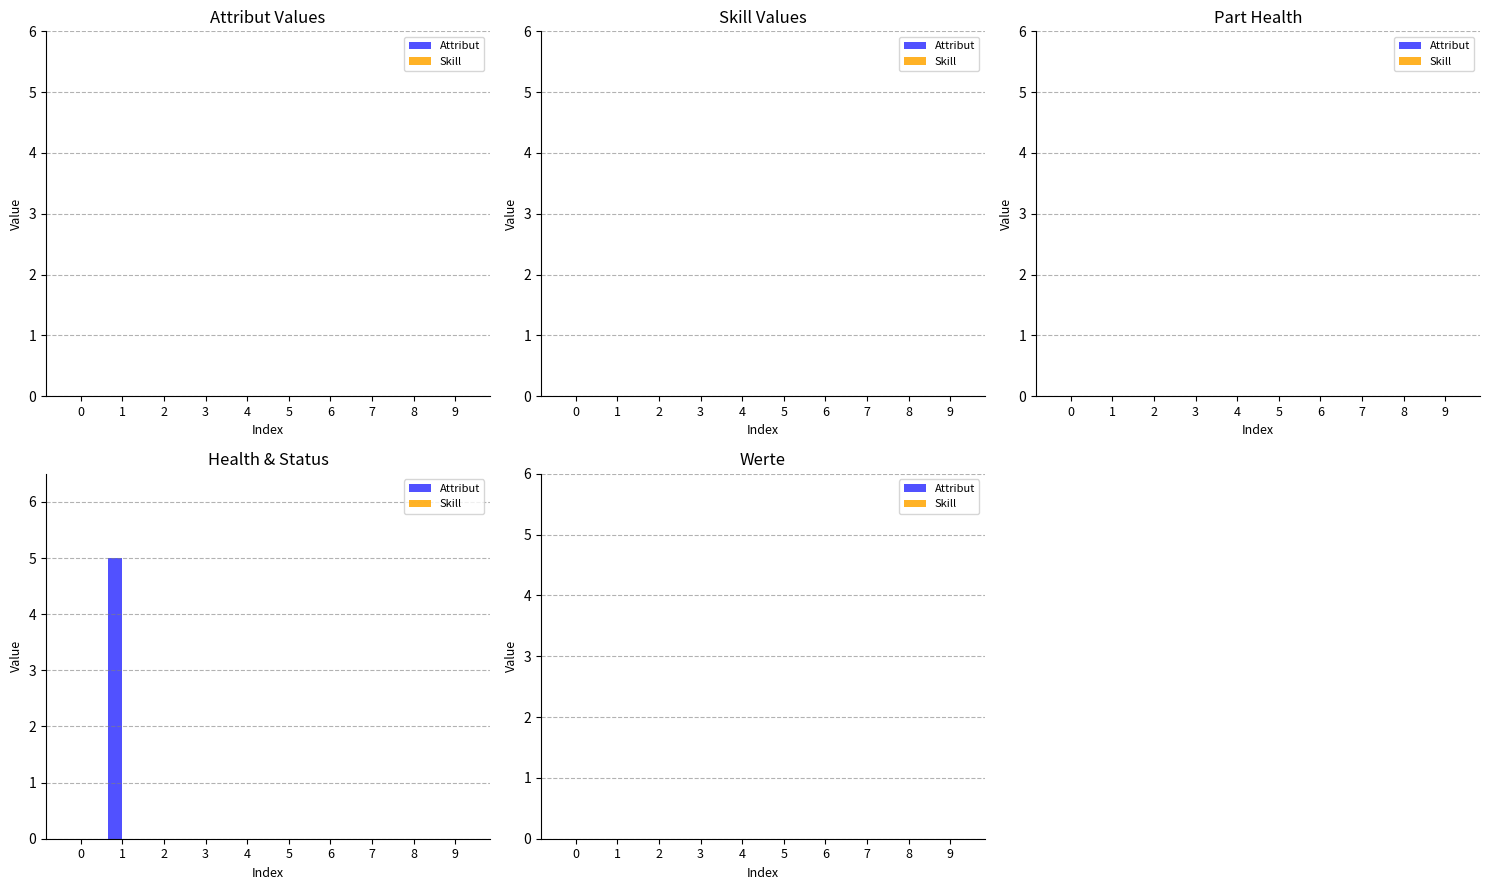

Which label corresponds to the largest value in the chart?

1